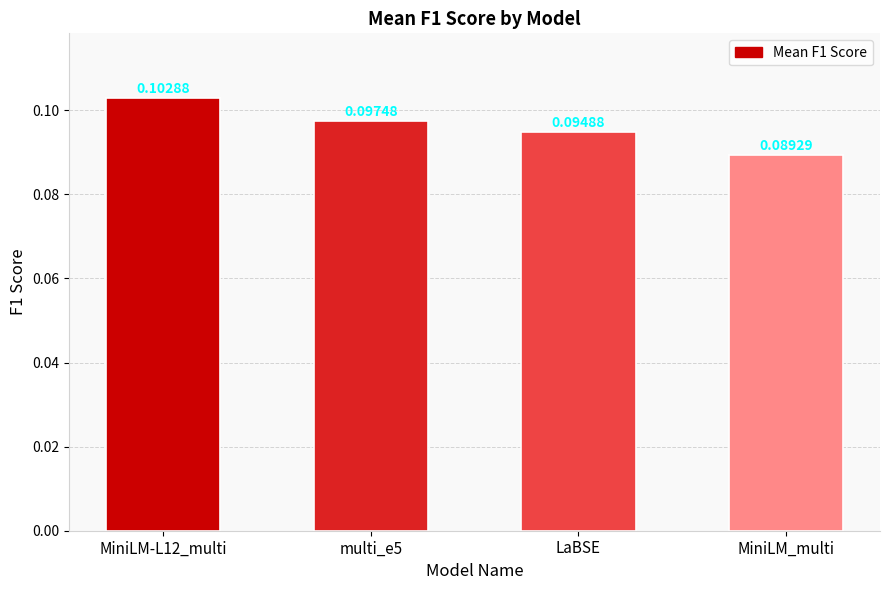

List the labels in order of value, smallest first.

MiniLM_multi, LaBSE, multi_e5, MiniLM-L12_multi